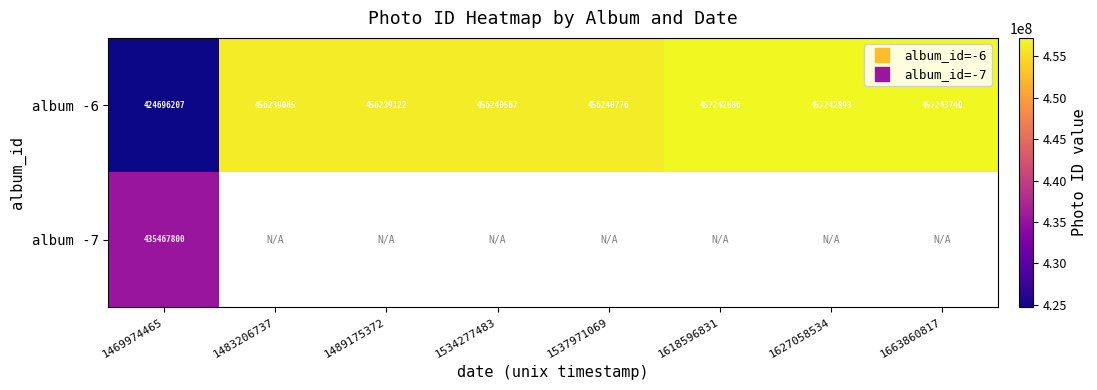

The album -6 series shows 456240567.0 at 1534277483. True or false?

True